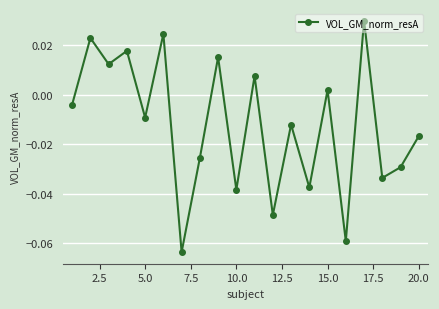

How many points are higher than both their immediate neighbors (excluding endpoints)?

8